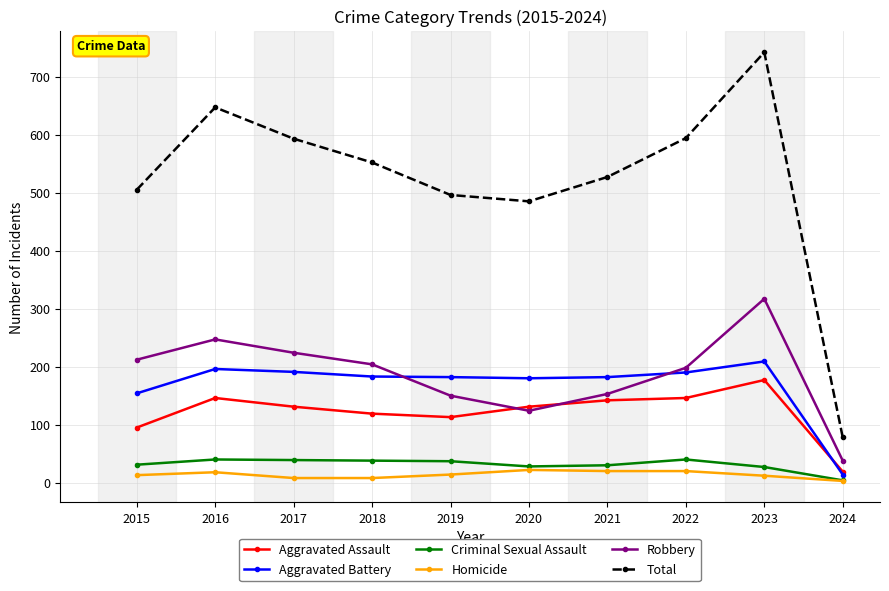

Does the chart display data point markers on the line(s)?

Yes